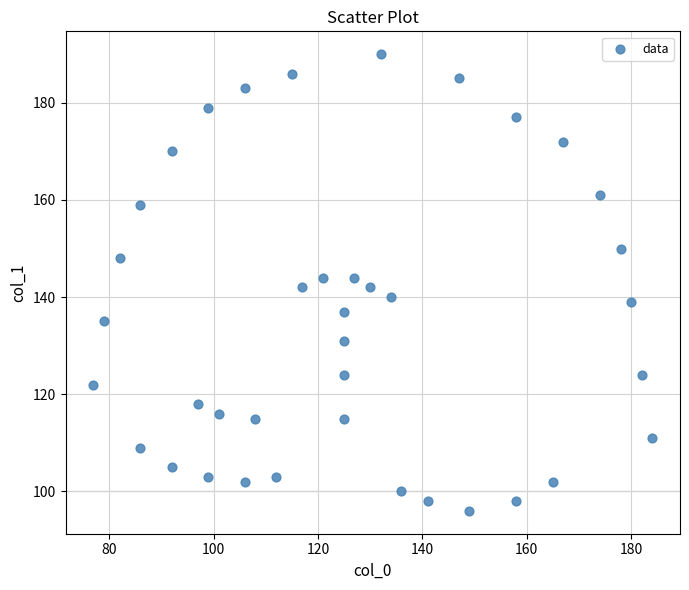

What is the range of X values (max minus min)?

107